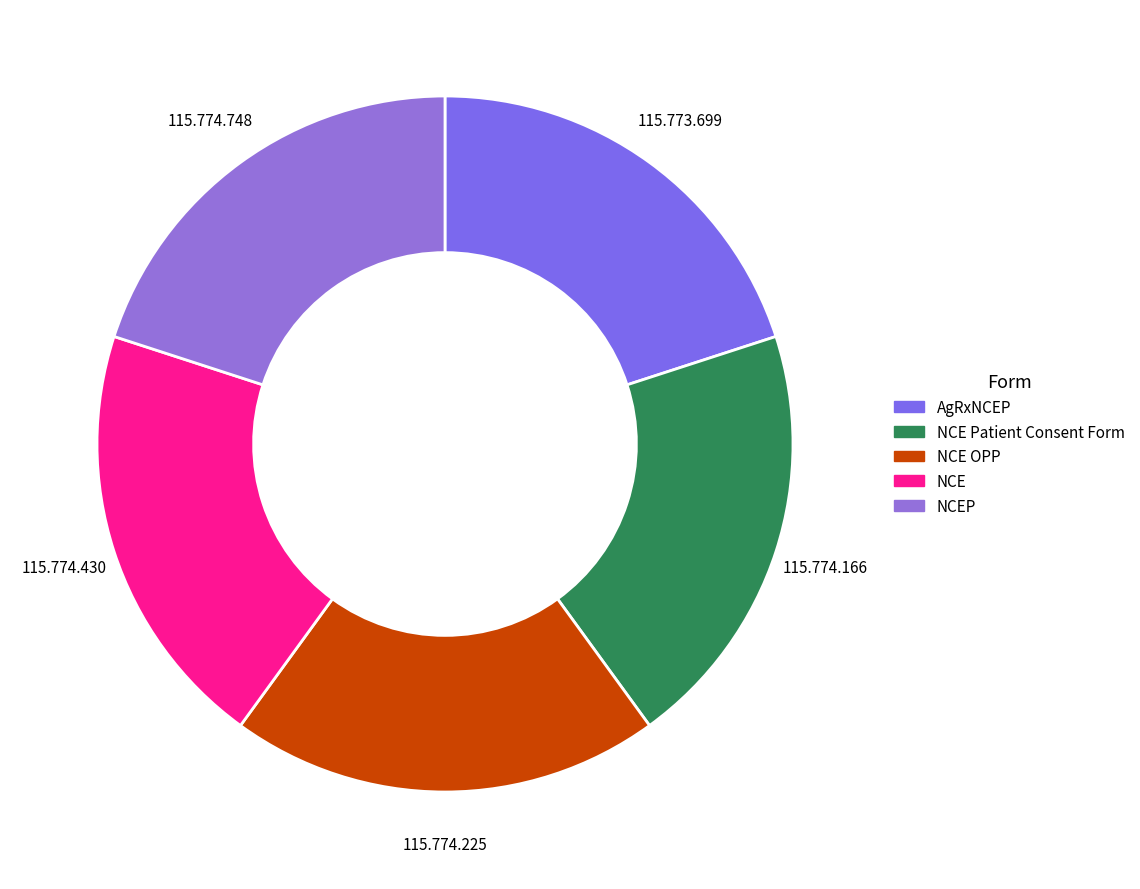

How much of the chart is everything except NCEP?

80.0%